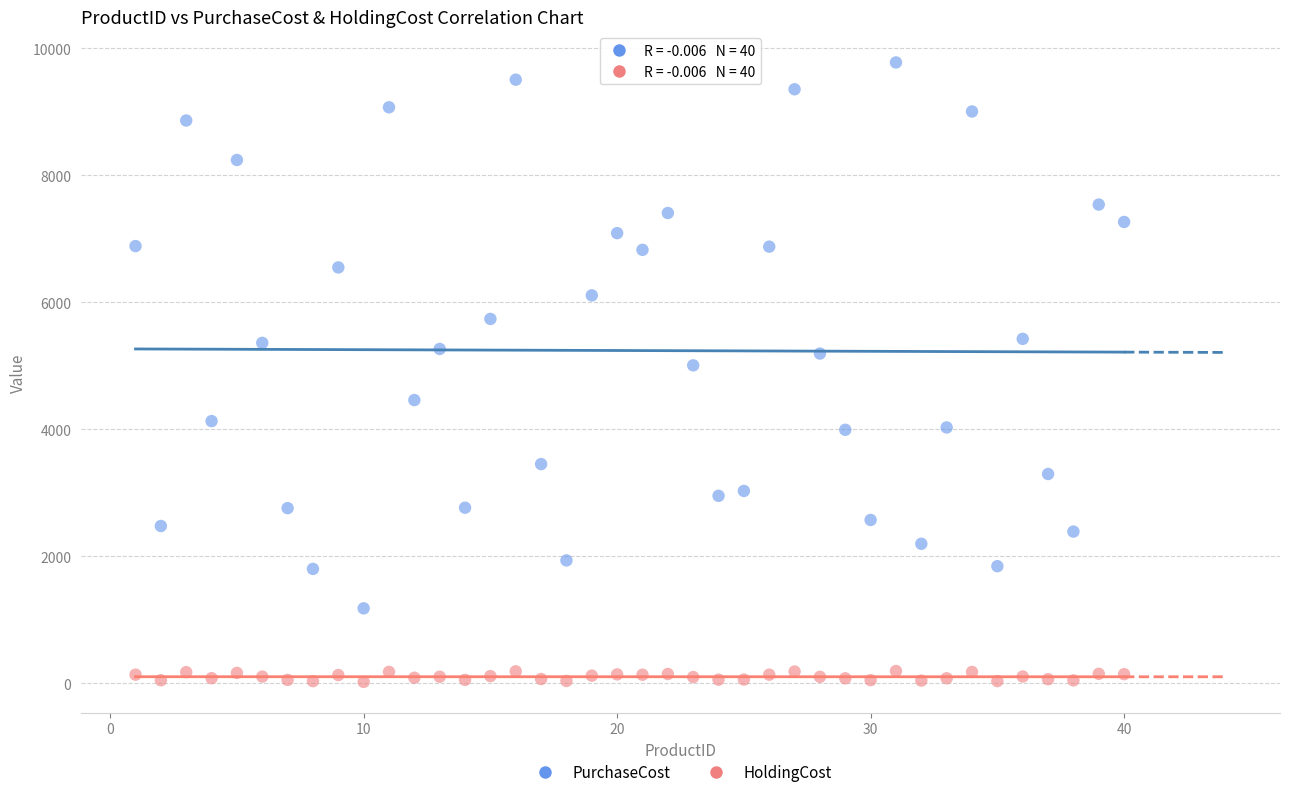

Which series contains the lowest Y value?

HoldingCost